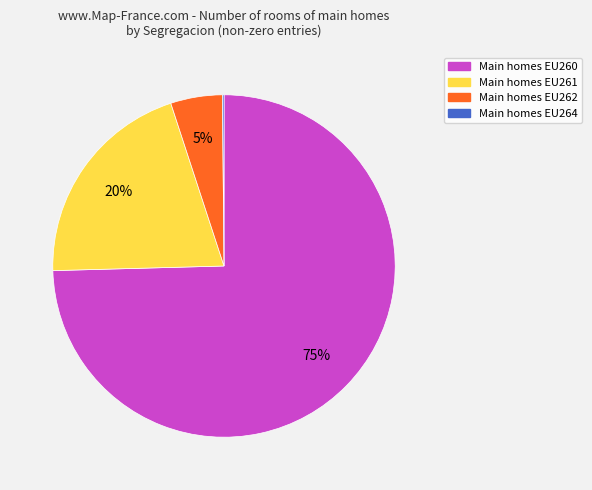

Is there any slice that represents more than half of the pie?

Yes